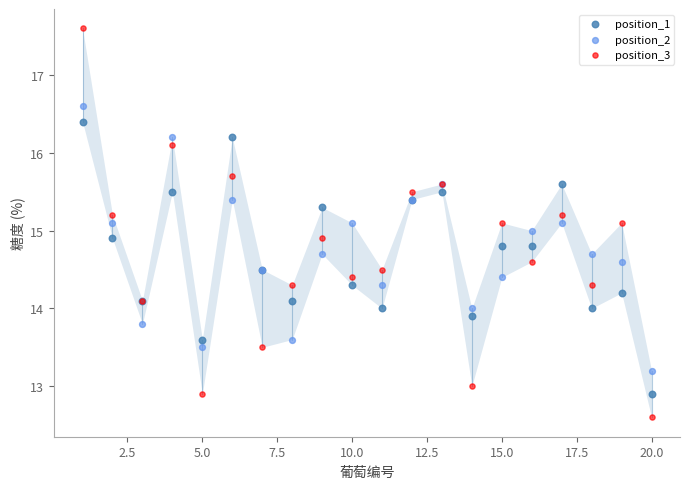

Which series has the largest Y range (max minus min)?

position_3